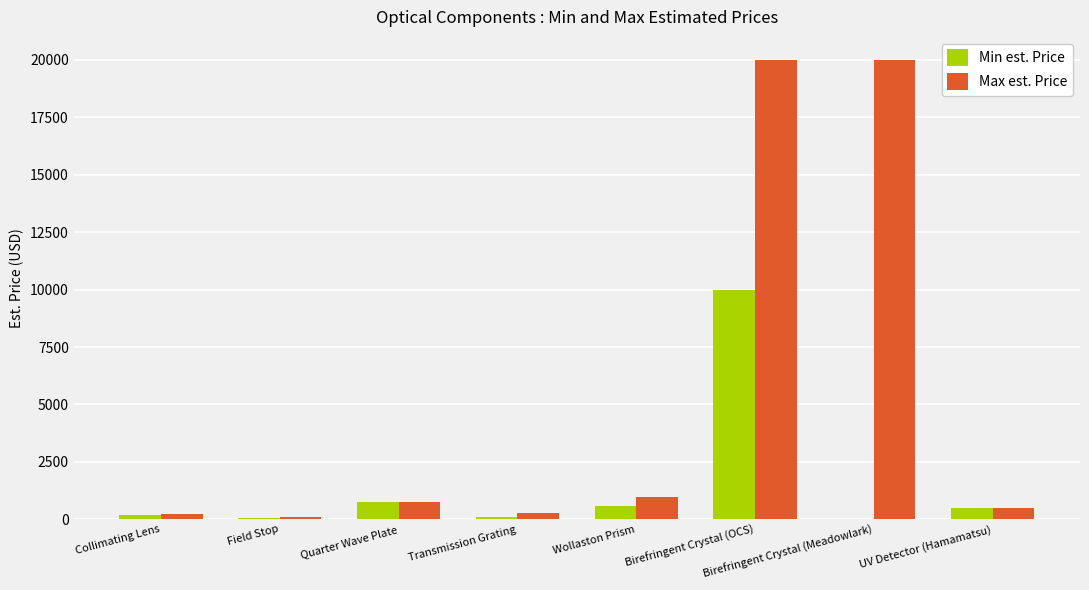

What is the sum of all Min est. Price values?

12132.5